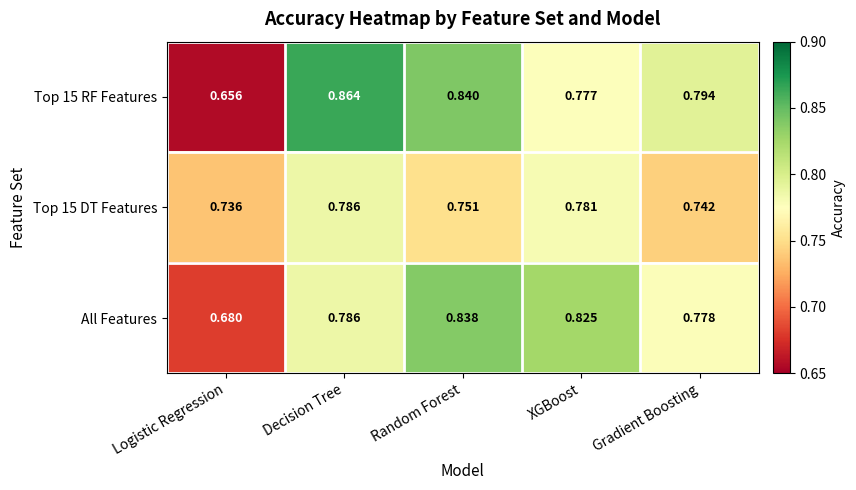

At which category does the chart reach its peak across all series?

Decision Tree